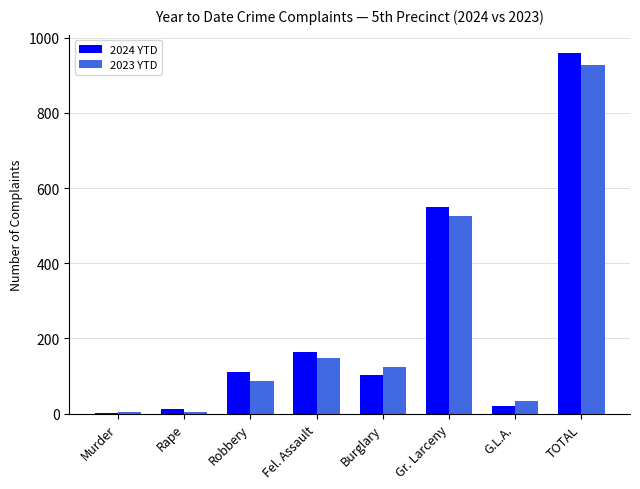

Reading left to right, what are all the values shown in this chart?

2024 YTD: Murder=1	Rape=12	Robbery=111	Fel. Assault=164	Burglary=102	Gr. Larceny=549	G.L.A.=21	TOTAL=960
2023 YTD: Murder=4	Rape=4	Robbery=88	Fel. Assault=147	Burglary=125	Gr. Larceny=526	G.L.A.=33	TOTAL=927